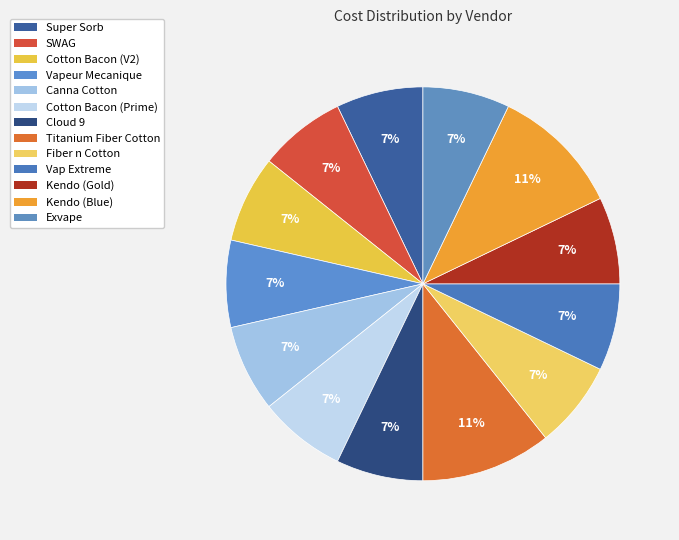

What percentage is the Kendo (Gold) slice, to the nearest percent?

7%